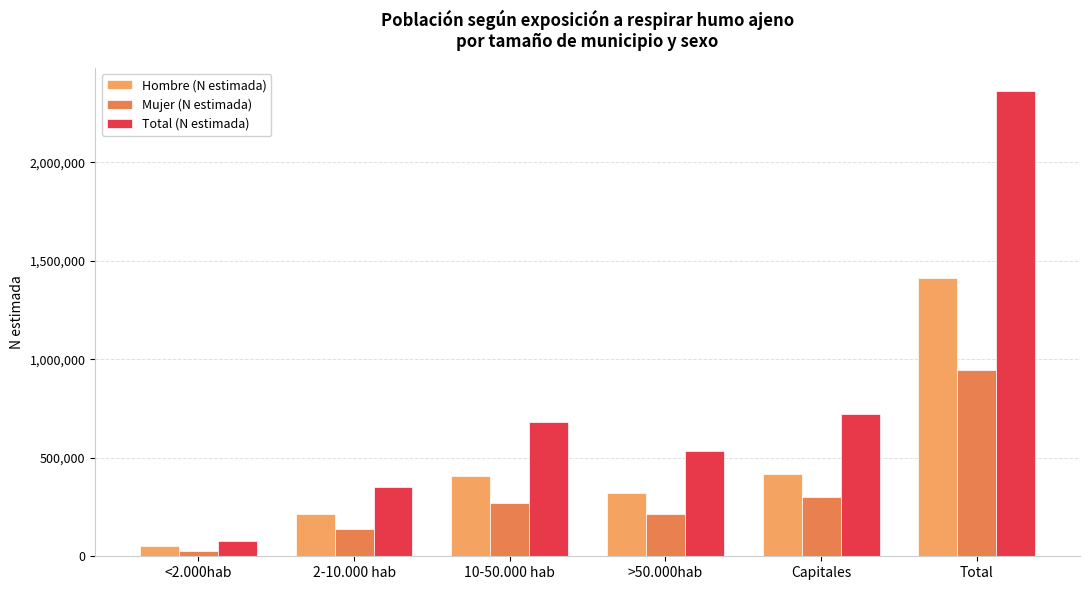

How many bars are there in total?

18